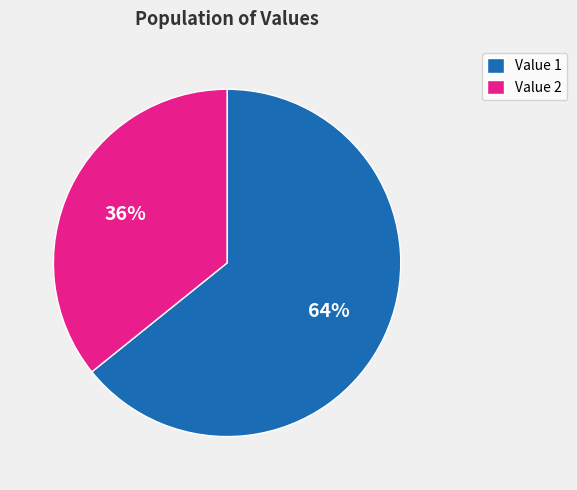

Which slice is the smallest?

Value 2